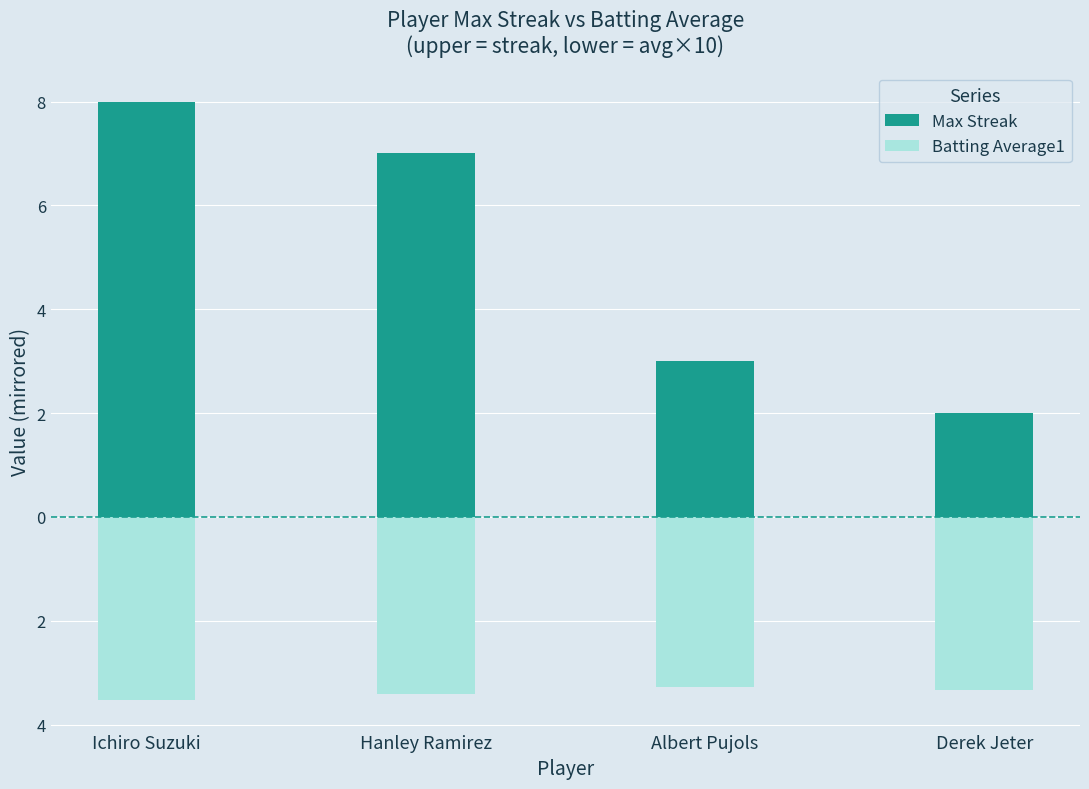

What is the sum of the Max Streak values at Derek Jeter and Albert Pujols?

5.0